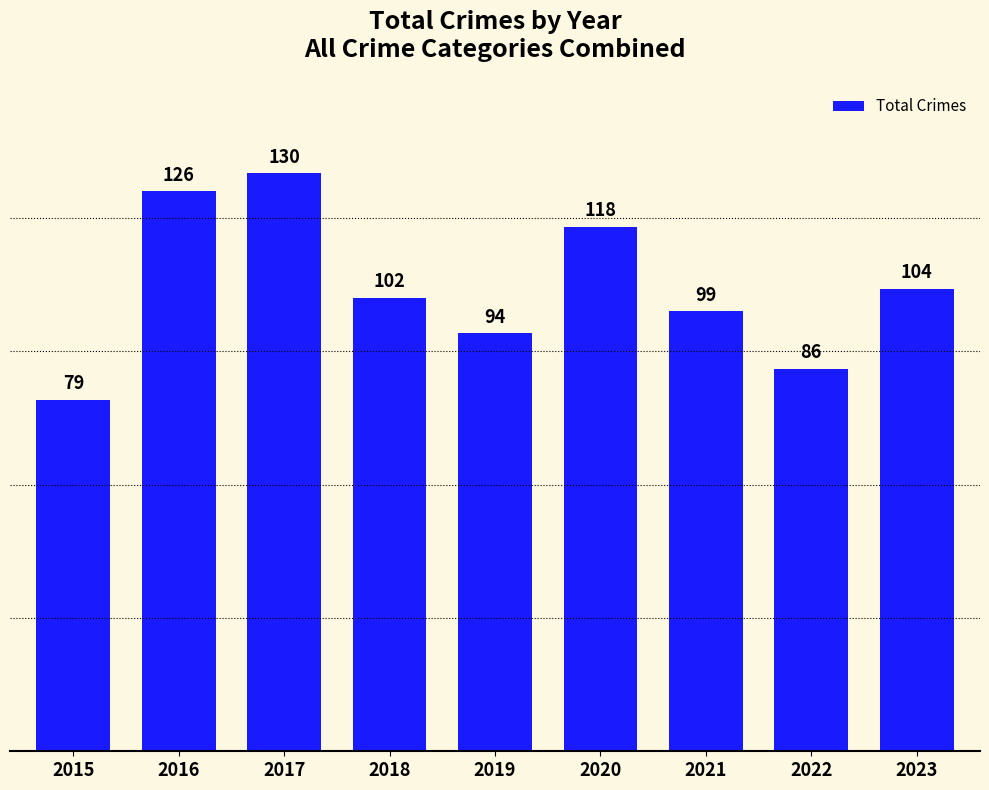

What is the average value?

104